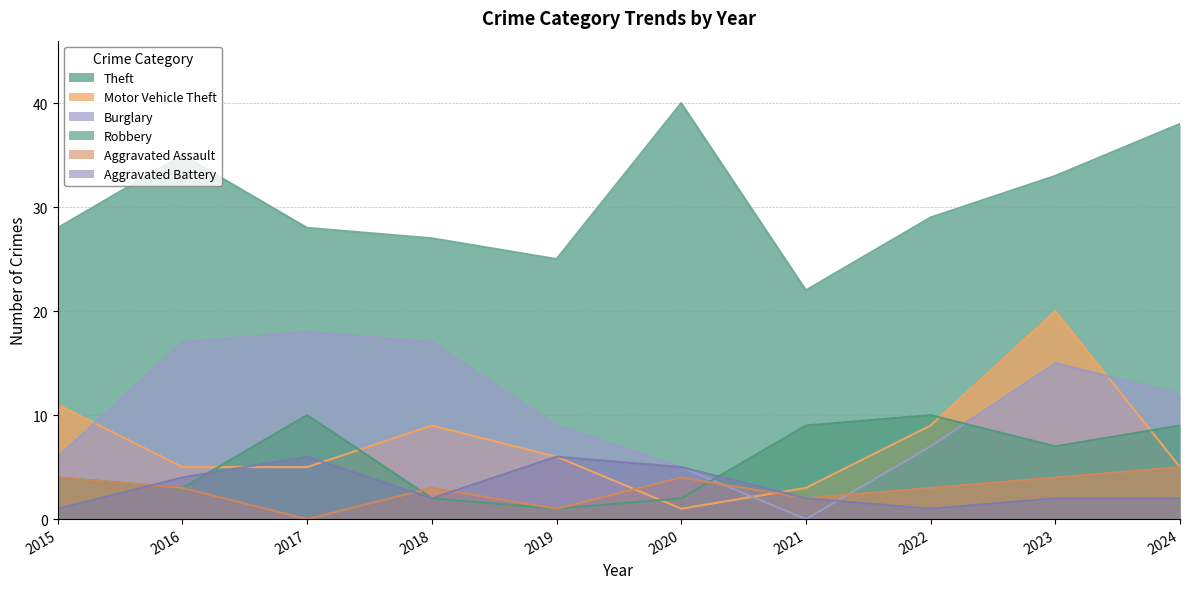

What is the difference between the second highest and second lowest values in the Motor Vehicle Theft series?

8